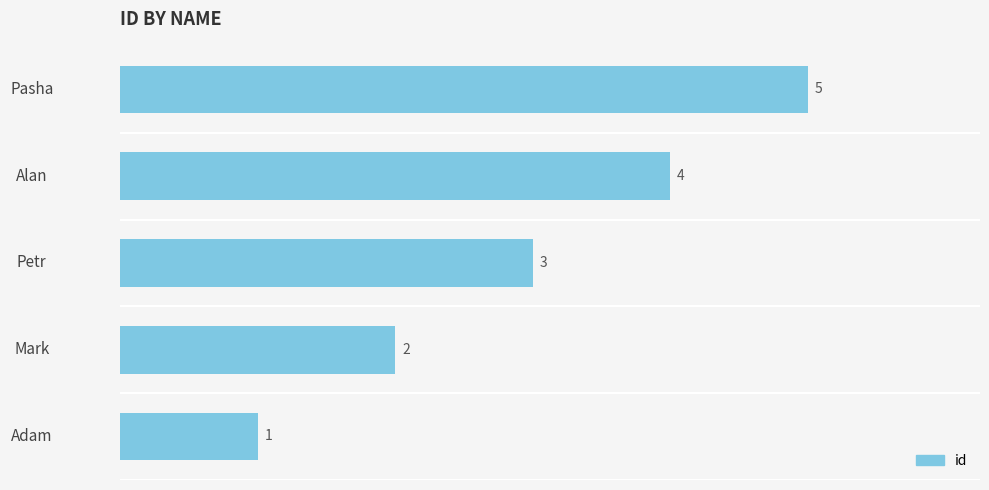

What is the maximum value shown in the chart?

5